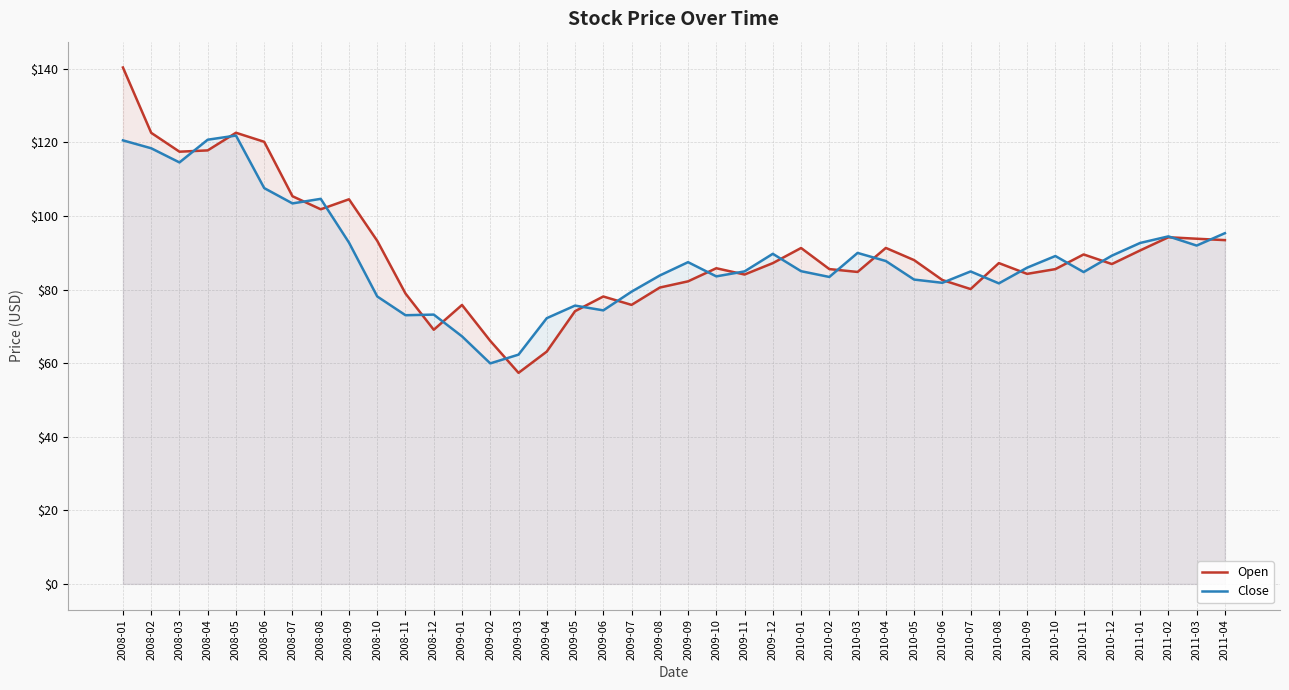

Reading left to right, transcribe all the data shown in this chart.

Open: 2008-01=140.3	2008-02=122.6	2008-03=117.5	2008-04=117.8	2008-05=122.6	2008-06=120.2	2008-07=105.4	2008-08=101.8	2008-09=104.5	2008-10=93.2	2008-11=78.9	2008-12=69.1	2009-01=75.8	2009-02=66.1	2009-03=57.4	2009-04=63.1	2009-05=74.1	2009-06=78.1	2009-07=75.8	2009-08=80.5	2009-09=82.2	2009-10=85.8	2009-11=84.1	2009-12=87.2	2010-01=91.3	2010-02=85.6	2010-03=84.8	2010-04=91.3	2010-05=88.0	2010-06=82.6	2010-07=80.1	2010-08=87.2	2010-09=84.3	2010-10=85.6	2010-11=89.5	2010-12=86.9	2011-01=90.6	2011-02=94.2	2011-03=93.8	2011-04=93.4
Close: 2008-01=120.5	2008-02=118.4	2008-03=114.5	2008-04=120.7	2008-05=121.8	2008-06=107.6	2008-07=103.4	2008-08=104.7	2008-09=92.8	2008-10=78.1	2008-11=73.0	2008-12=73.2	2009-01=67.3	2009-02=59.9	2009-03=62.3	2009-04=72.2	2009-05=75.6	2009-06=74.3	2009-07=79.4	2009-08=83.8	2009-09=87.4	2009-10=83.6	2009-11=84.9	2009-12=89.7	2010-01=85.0	2010-02=83.4	2010-03=89.9	2010-04=87.8	2010-05=82.7	2010-06=81.8	2010-07=84.9	2010-08=81.7	2010-09=85.9	2010-10=89.1	2010-11=84.8	2010-12=89.2	2011-01=92.7	2011-02=94.4	2011-03=91.9	2011-04=95.3